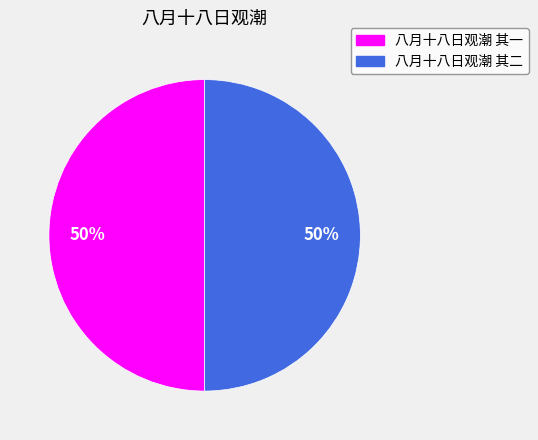

True or false: 八月十八日观潮 其一 accounts for 62% of the total.

False